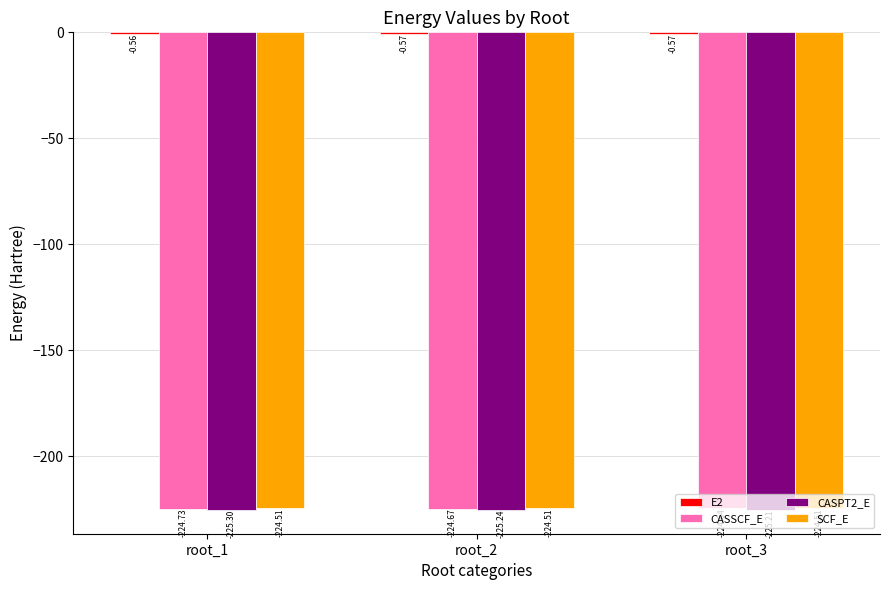

At which category is the sum across all series the highest?

root_3